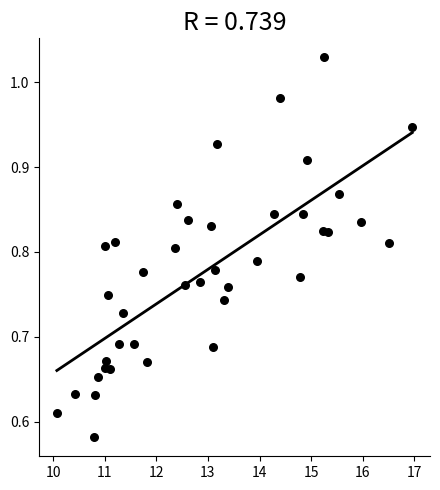

What is the range of X values (max minus min)?

6.9